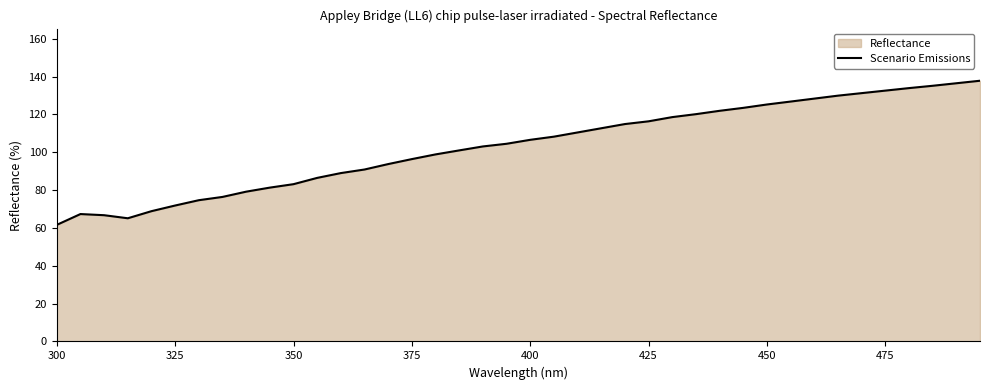

What is the difference between the maximum and minimum values?

76.2